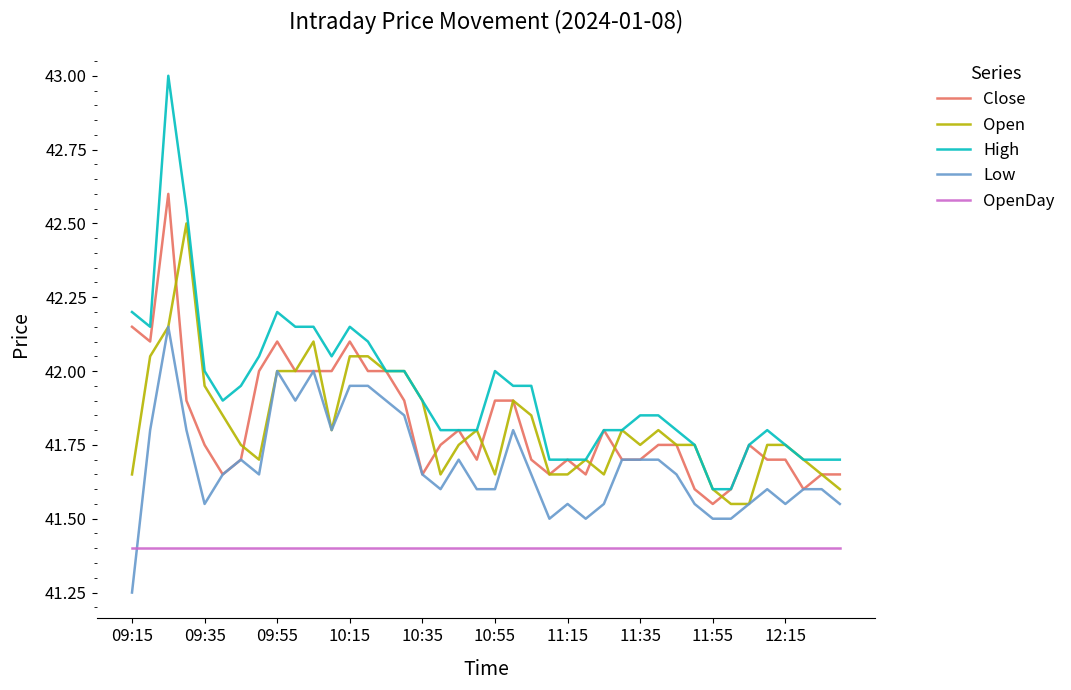

Which series has the widest spread of values?

High